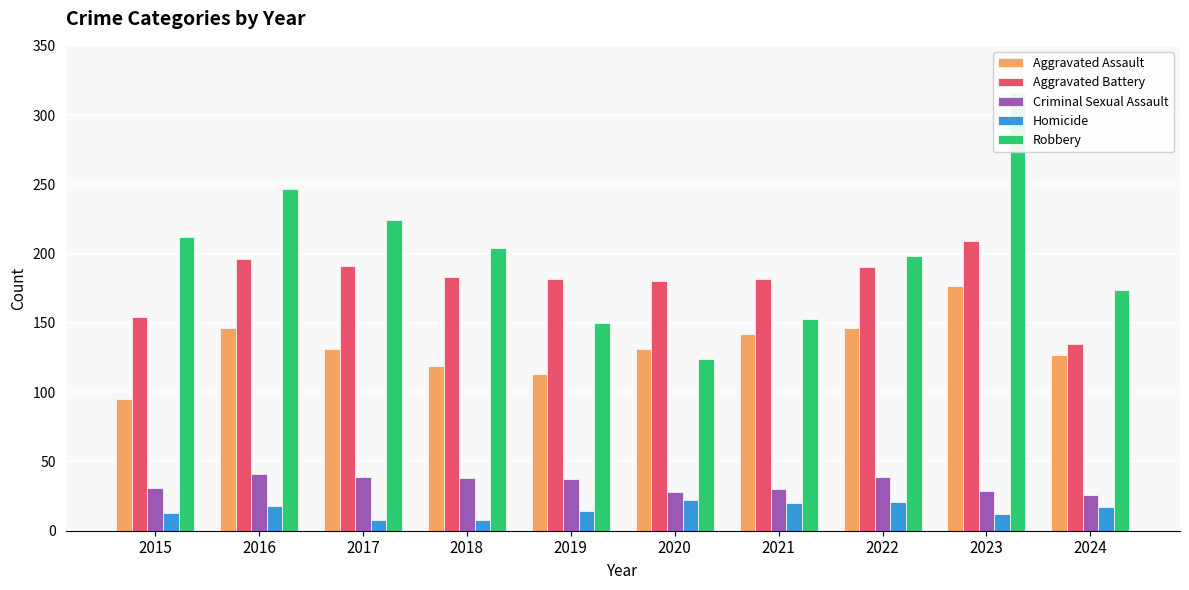

What is the spread (max minus min) of values at 2020?

158